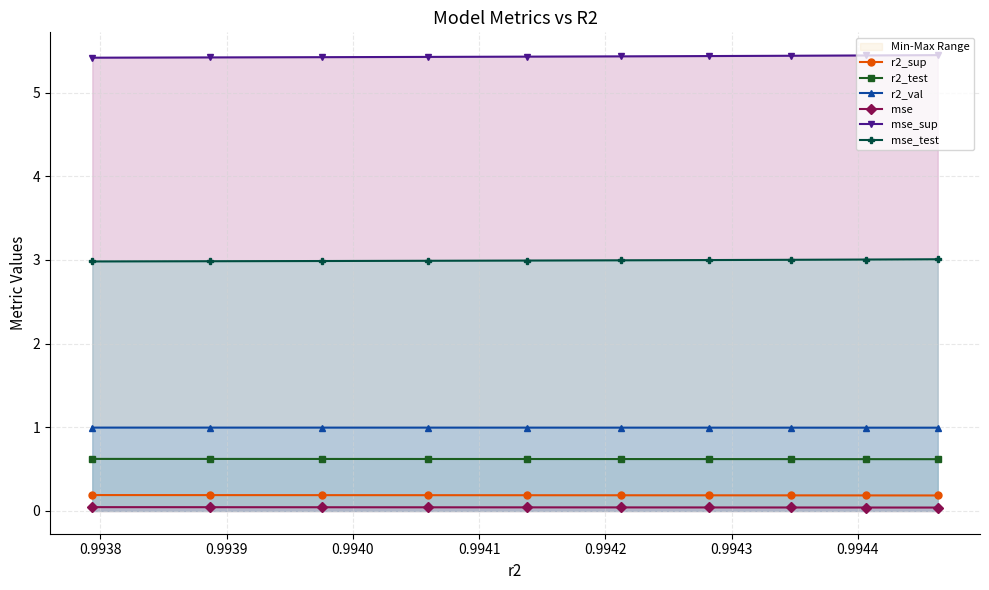

At how many categories does at least one series exceed 0?

10